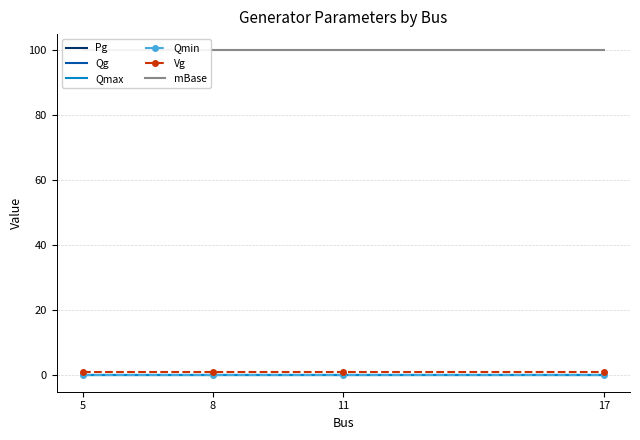

Is this an area chart (filled region under the line)?

No